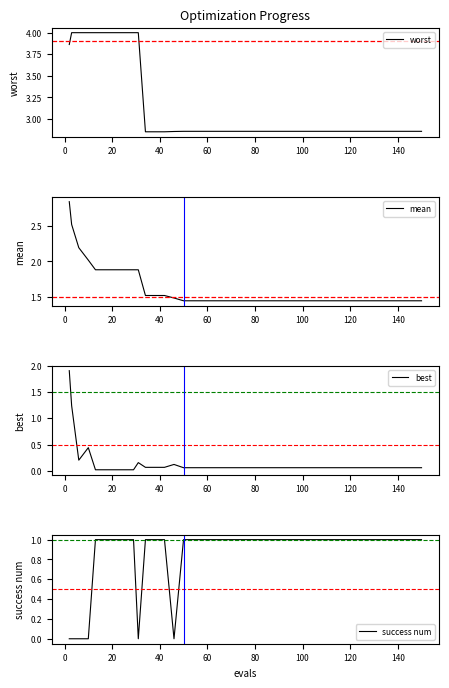

Reading right to left, list all the values displayed in this chart.

worst: 2.9	2.9	2.9	2.9	2.9	2.9	2.9	2.9	2.9	2.9	2.9	2.9	2.9	2.9	2.9	2.9	2.9	2.9	2.9	2.9	2.9	2.9	2.9	2.9	2.9	2.9	2.9	2.9	2.9	2.9	4.0	4.0	4.0	4.0	4.0	4.0	4.0	4.0	4.0	3.9
mean: 1.4	1.4	1.4	1.4	1.4	1.4	1.4	1.4	1.4	1.4	1.4	1.4	1.4	1.4	1.4	1.4	1.4	1.4	1.4	1.4	1.4	1.4	1.4	1.4	1.4	1.4	1.5	1.5	1.5	1.5	1.9	1.9	1.9	1.9	1.9	1.9	2.0	2.2	2.5	2.8
best: 0.1	0.1	0.1	0.1	0.1	0.1	0.1	0.1	0.1	0.1	0.1	0.1	0.1	0.1	0.1	0.1	0.1	0.1	0.1	0.1	0.1	0.1	0.1	0.1	0.1	0.1	0.1	0.1	0.1	0.1	0.2	0.0	0.0	0.0	0.0	0.0	0.4	0.2	1.2	1.9
success num: 1.0	1.0	1.0	1.0	1.0	1.0	1.0	1.0	1.0	1.0	1.0	1.0	1.0	1.0	1.0	1.0	1.0	1.0	1.0	1.0	1.0	1.0	1.0	1.0	1.0	1.0	0.0	1.0	1.0	1.0	0.0	1.0	1.0	1.0	1.0	1.0	0.0	0.0	0.0	0.0